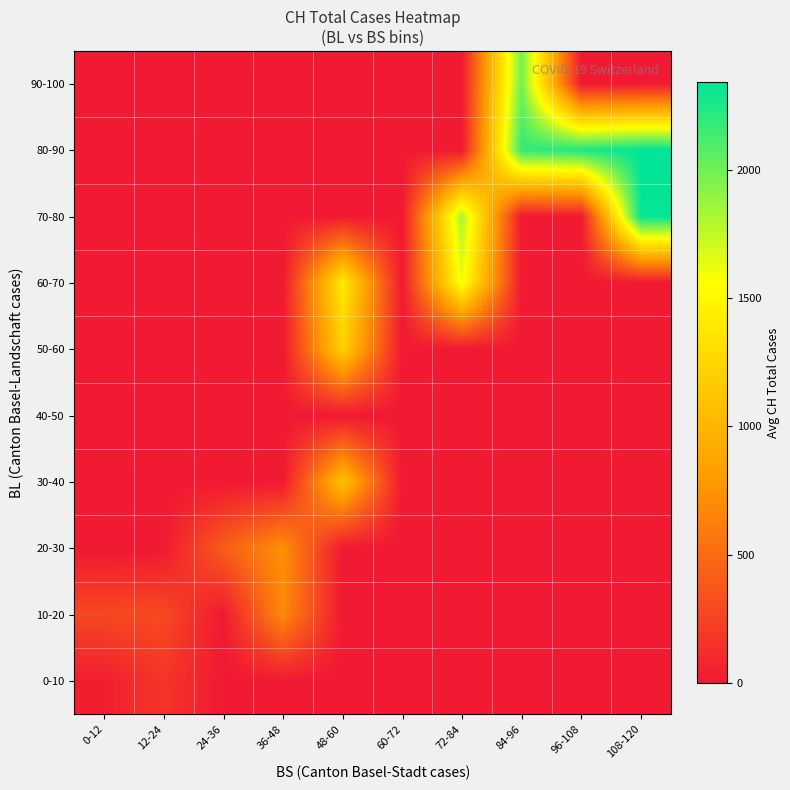

Reading left to right, transcribe all the data shown in this chart.

0-10: 0-12=32.7	12-24=173.7	24-36=0.0	36-48=0.0	48-60=0.0	60-72=0.0	72-84=0.0	84-96=0.0	96-108=0.0	108-120=0.0
10-20: 0-12=282.0	12-24=293.5	24-36=0.0	36-48=685.0	48-60=0.0	60-72=0.0	72-84=0.0	84-96=0.0	96-108=0.0	108-120=0.0
20-30: 0-12=0.0	12-24=0.0	24-36=413.0	36-48=727.0	48-60=0.0	60-72=0.0	72-84=0.0	84-96=0.0	96-108=0.0	108-120=0.0
30-40: 0-12=0.0	12-24=0.0	24-36=0.0	36-48=0.0	48-60=1089.0	60-72=0.0	72-84=0.0	84-96=0.0	96-108=0.0	108-120=0.0
40-50: 0-12=0.0	12-24=0.0	24-36=0.0	36-48=0.0	48-60=0.0	60-72=0.0	72-84=0.0	84-96=0.0	96-108=0.0	108-120=0.0
50-60: 0-12=0.0	12-24=0.0	24-36=0.0	36-48=0.0	48-60=1204.0	60-72=0.0	72-84=0.0	84-96=0.0	96-108=0.0	108-120=0.0
60-70: 0-12=0.0	12-24=0.0	24-36=0.0	36-48=0.0	48-60=1405.0	60-72=0.0	72-84=1605.0	84-96=0.0	96-108=0.0	108-120=0.0
70-80: 0-12=0.0	12-24=0.0	24-36=0.0	36-48=0.0	48-60=0.0	60-72=0.0	72-84=1827.0	84-96=0.0	96-108=0.0	108-120=2322.0
80-90: 0-12=0.0	12-24=0.0	24-36=0.0	36-48=0.0	48-60=0.0	60-72=0.0	72-84=0.0	84-96=2179.0	96-108=2243.0	108-120=2340.5
90-100: 0-12=0.0	12-24=0.0	24-36=0.0	36-48=0.0	48-60=0.0	60-72=0.0	72-84=0.0	84-96=1985.0	96-108=0.0	108-120=0.0